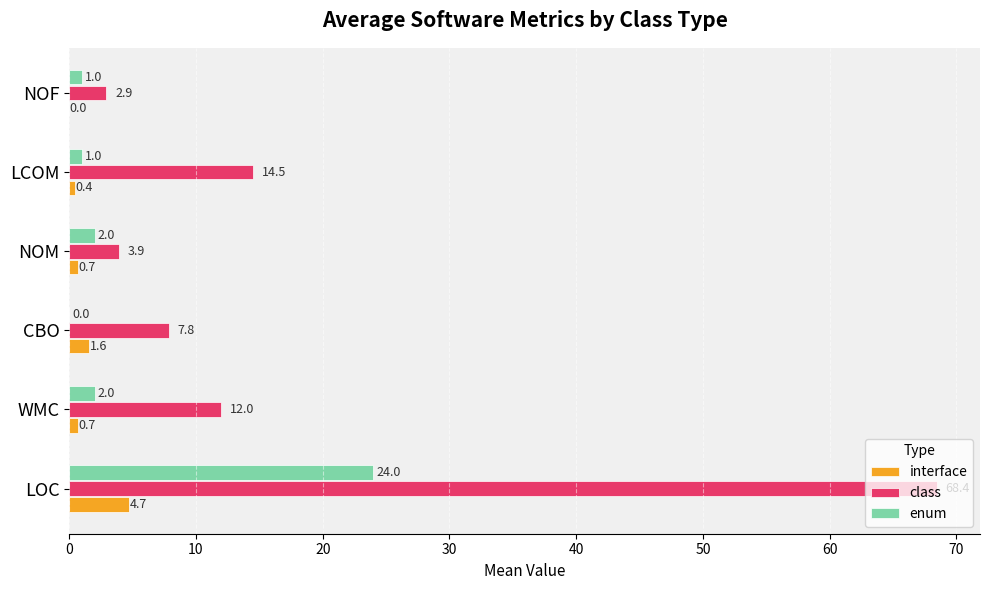

The enum series shows 0.0 at CBO. True or false?

True